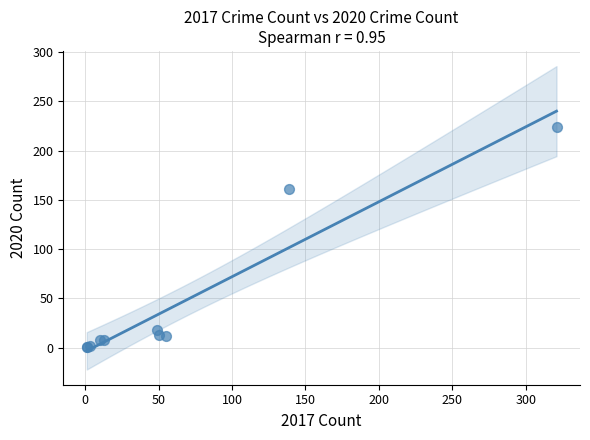

What Y value in the scatter plot is closest to 112?

161